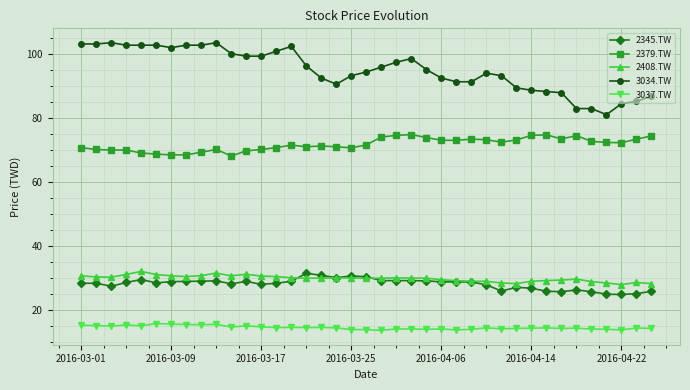

What is the value of the 2379.TW point at the 36th from the left?

72.5